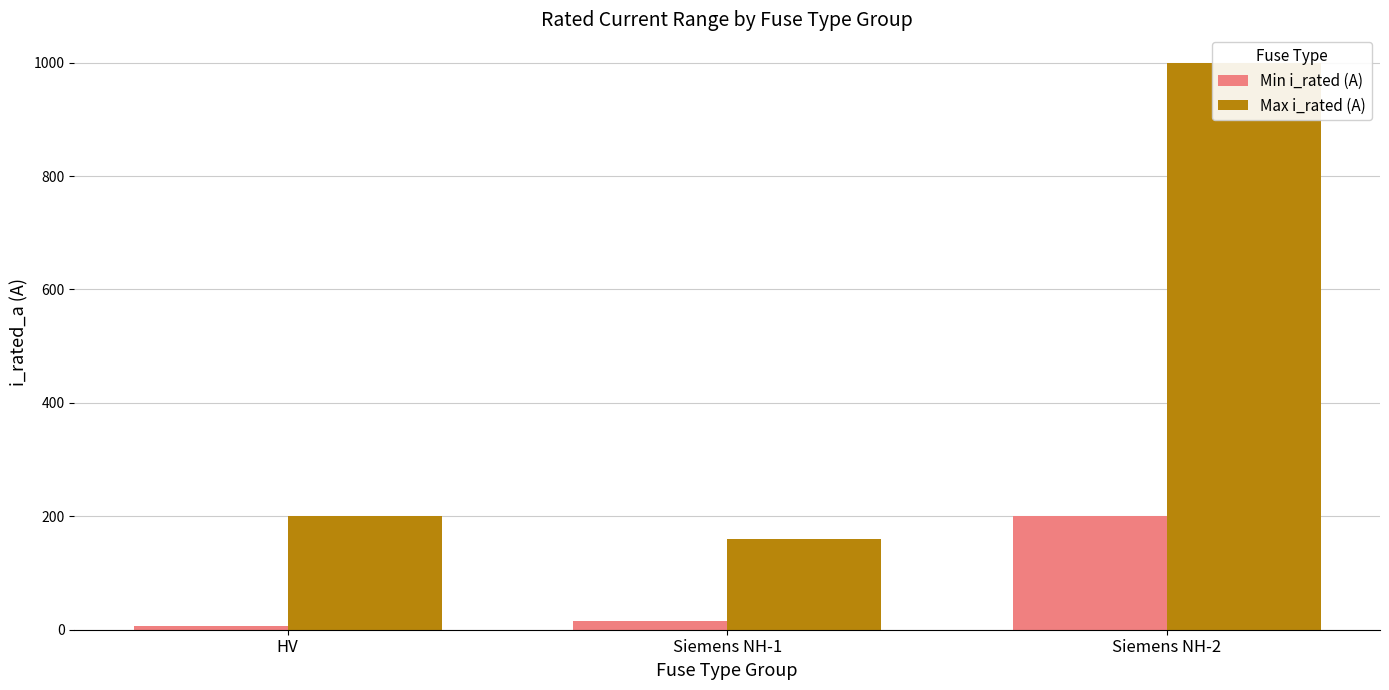

Read the Min i_rated (A) value at Siemens NH-1.

16.0